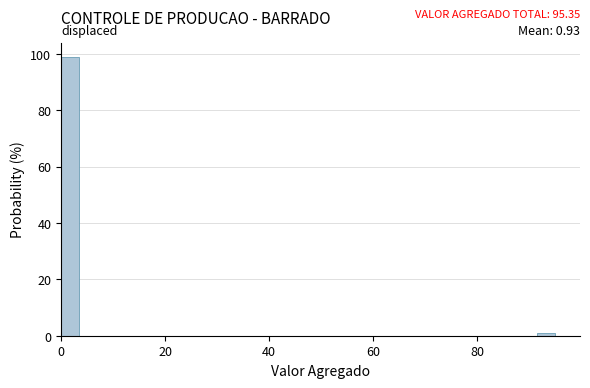

Read against the x-axis, roughly where is the centre of the tallest bar?

2